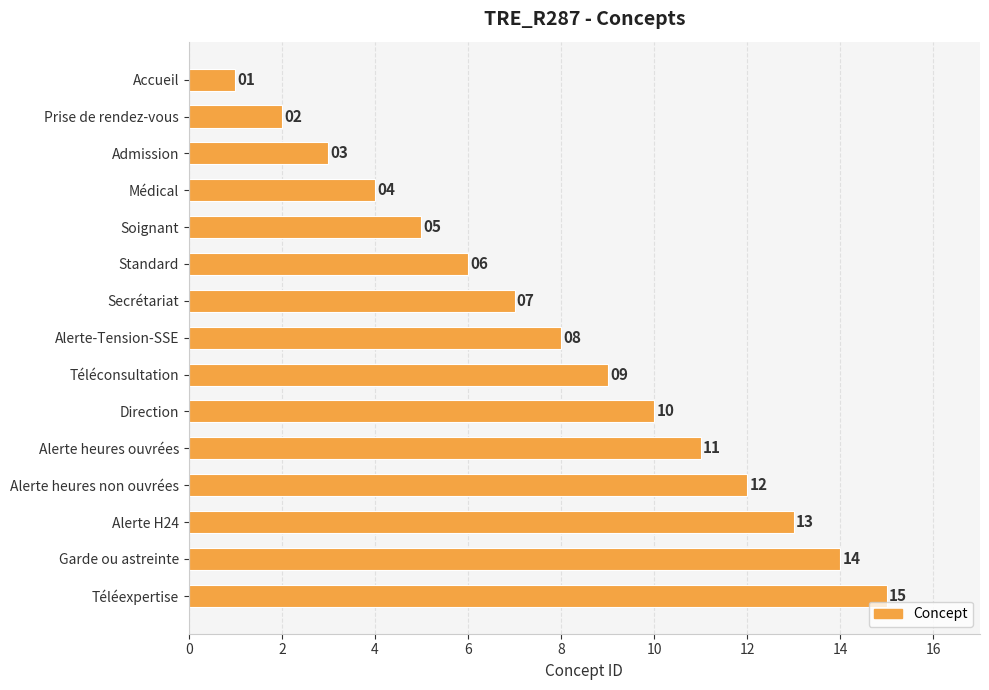

What is the difference between the second highest and second lowest values?

12